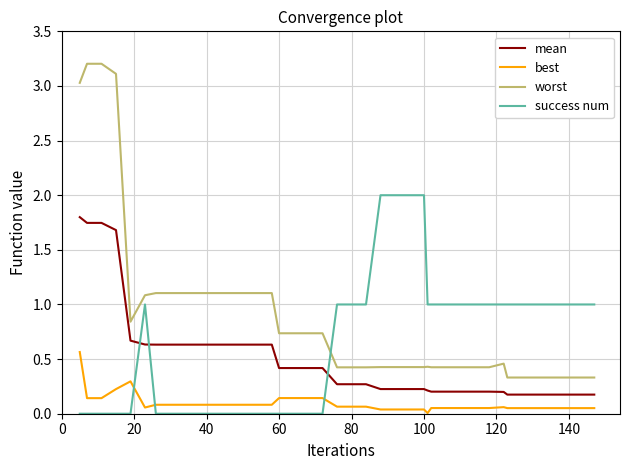

List the series in order of their peak value, highest first.

worst, success num, mean, best